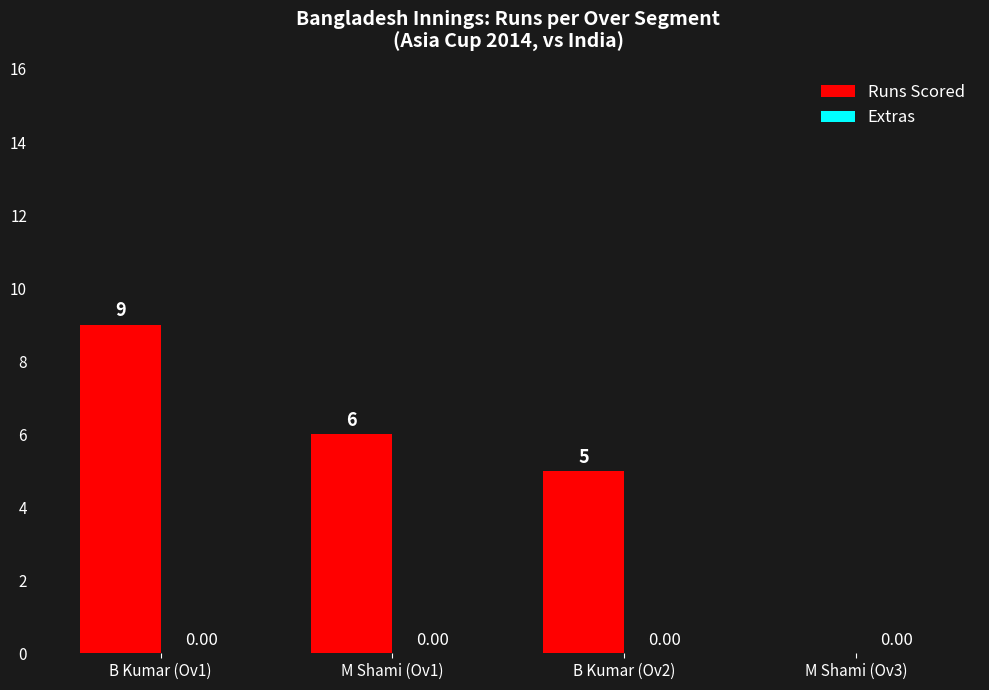

Which has a higher value, B Kumar (Ov2) or M Shami (Ov3)?

B Kumar (Ov2)